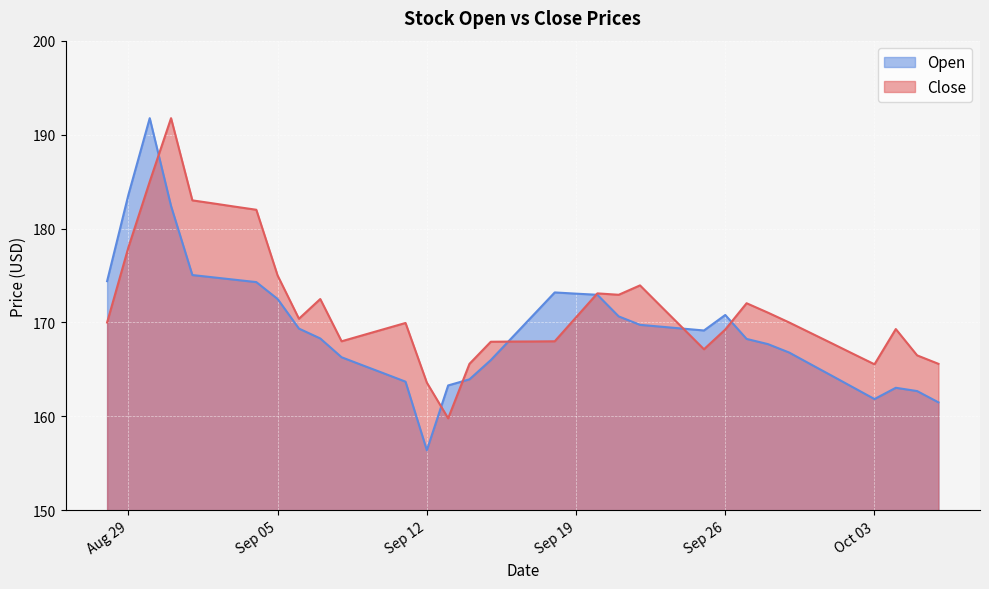

The value of Close at 2023-09-10 is 169.3. True or false?

True